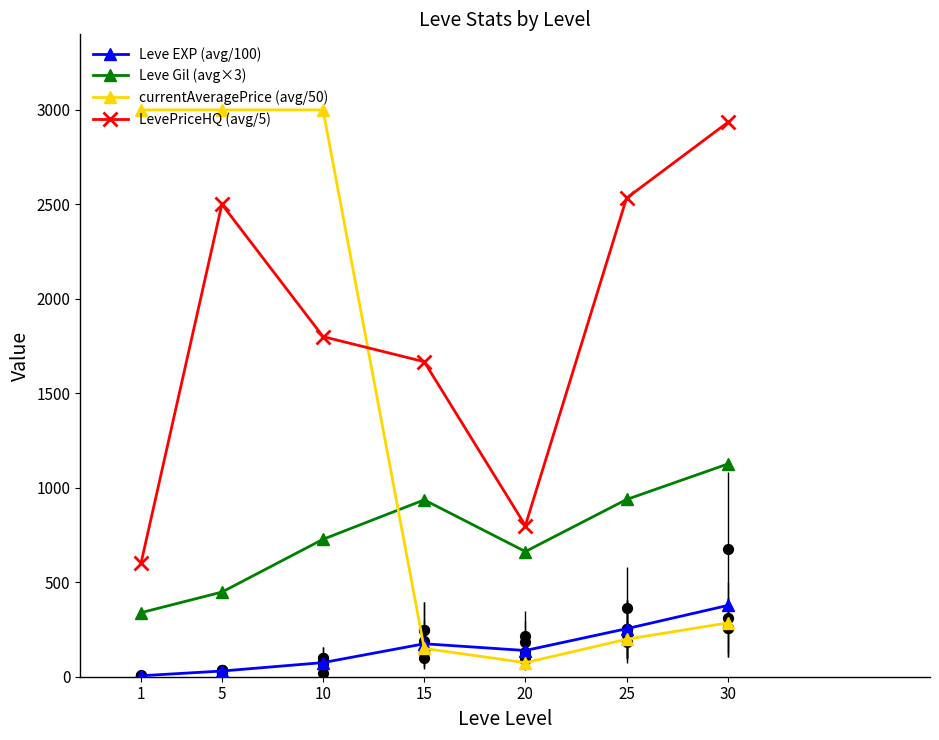

At how many categories does at least one series exceed 1211?

6